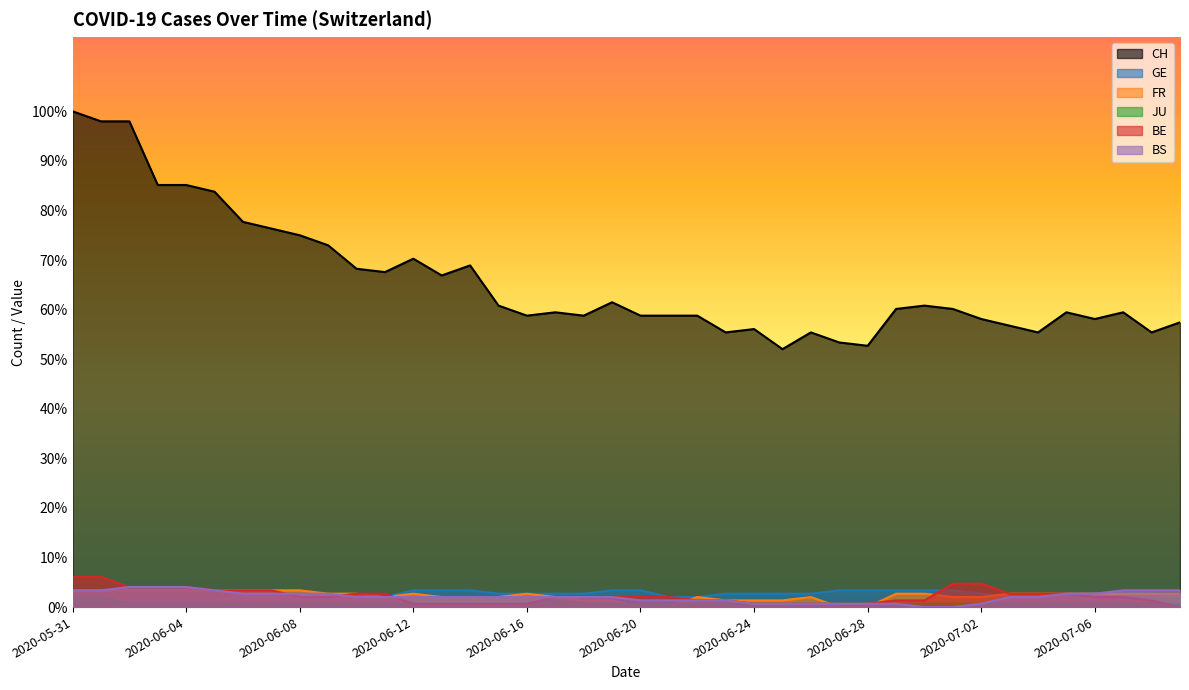

Is it true that BE equals 1.8 at 2020-07-04?

False